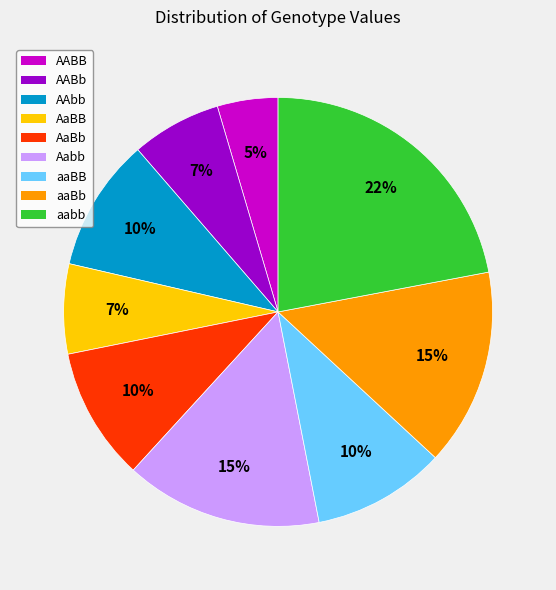

What is the smallest slice in the pie chart?

AABB